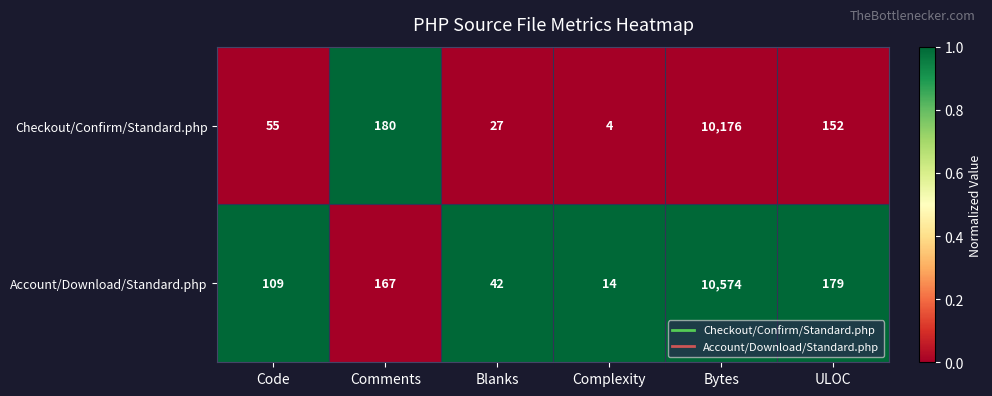

At which category is the sum across all series the highest?

Bytes